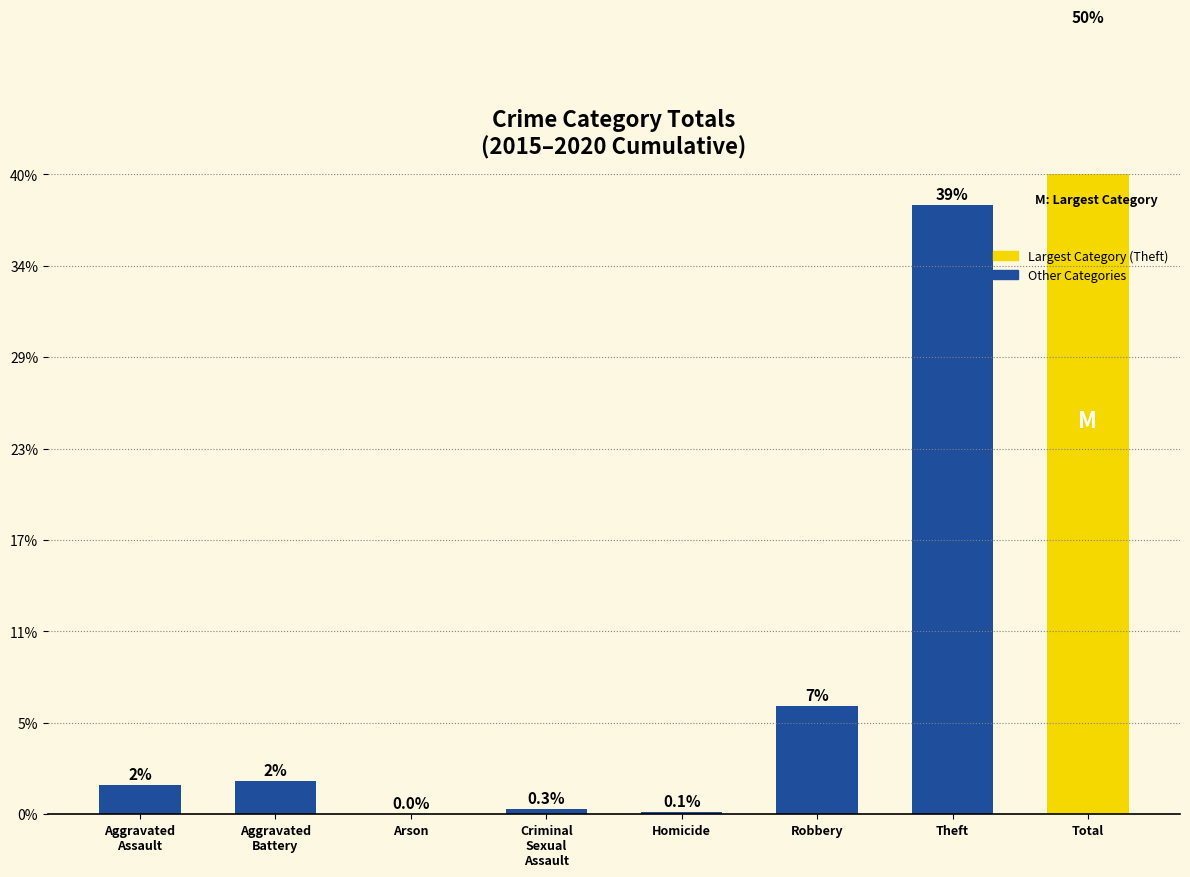

List the labels in order of value, largest first.

Total, Theft, Robbery, Aggravated
Battery, Aggravated
Assault, Criminal
Sexual
Assault, Homicide, Arson